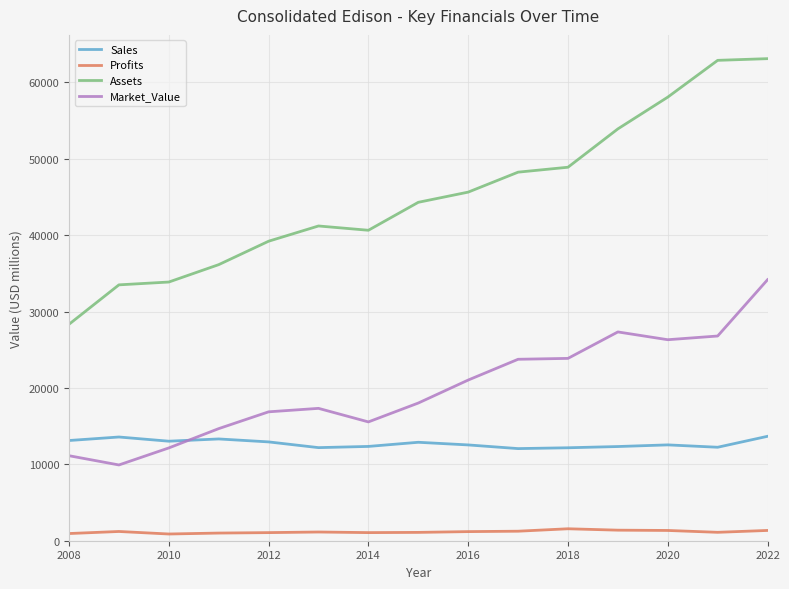

What is the difference between the maximum and second lowest values in the Market_Value series?

23046